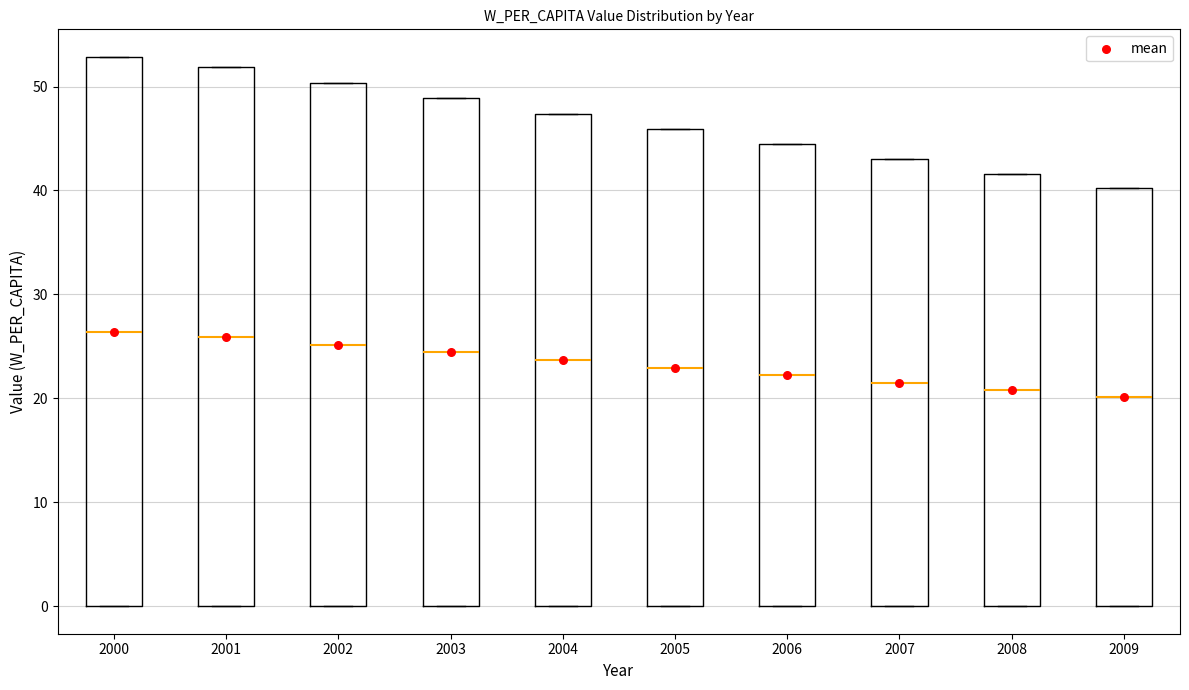

Which box is the tallest, from its lower edge to its upper edge?

2000